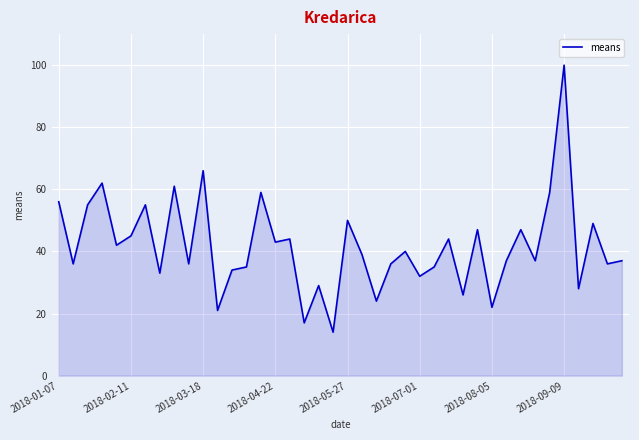

What is the minimum value shown in the chart?

14